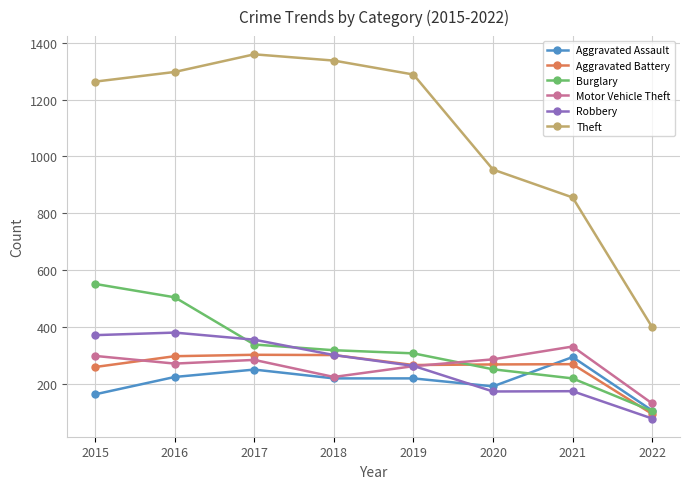

What is the spread (max minus min) of values at 2017?

1108